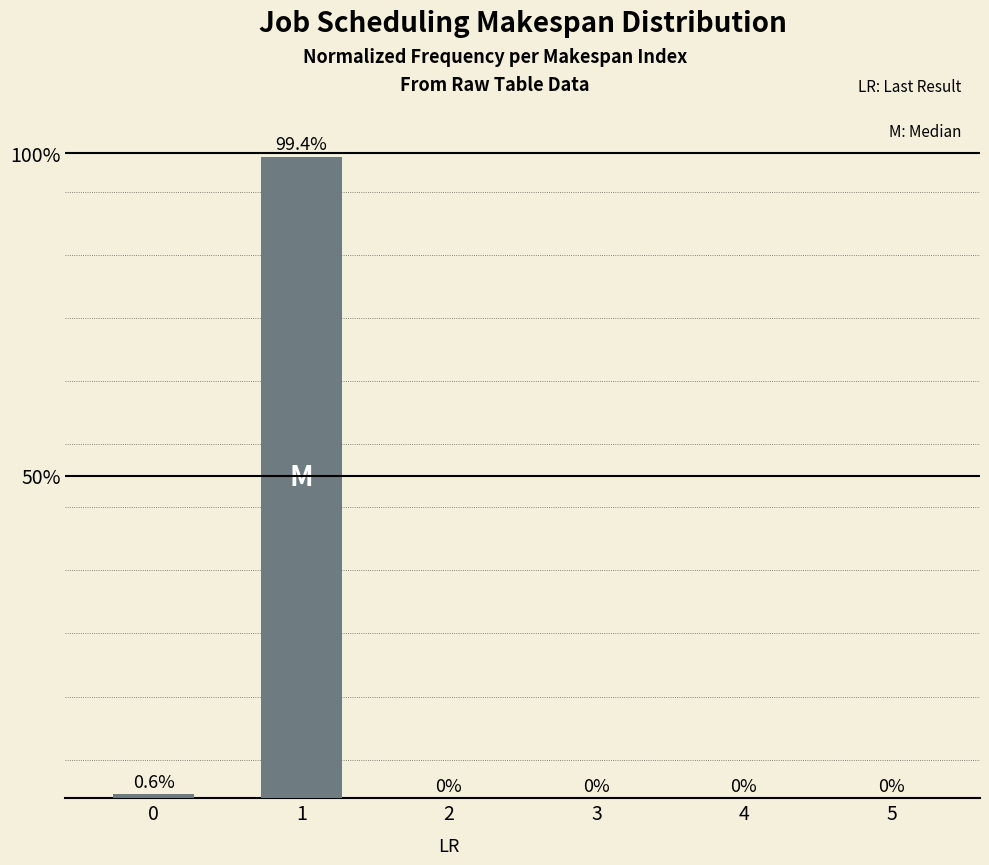

What is the greatest value displayed?

1.0